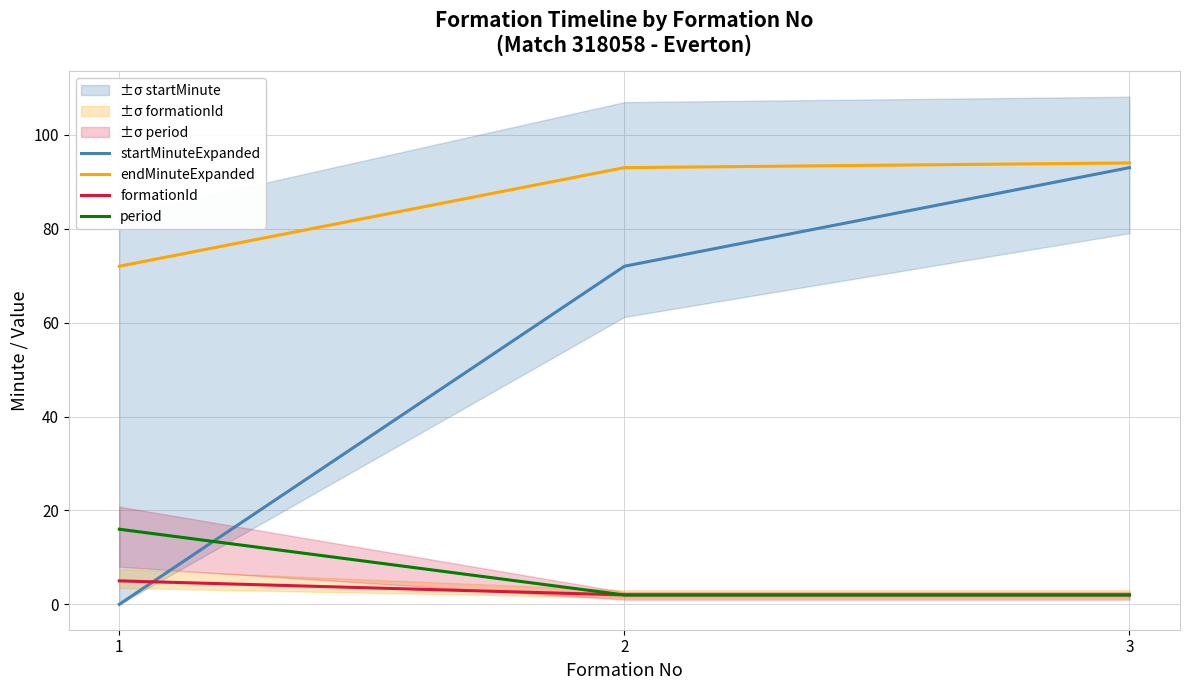

At which label is period closest to 9?

1